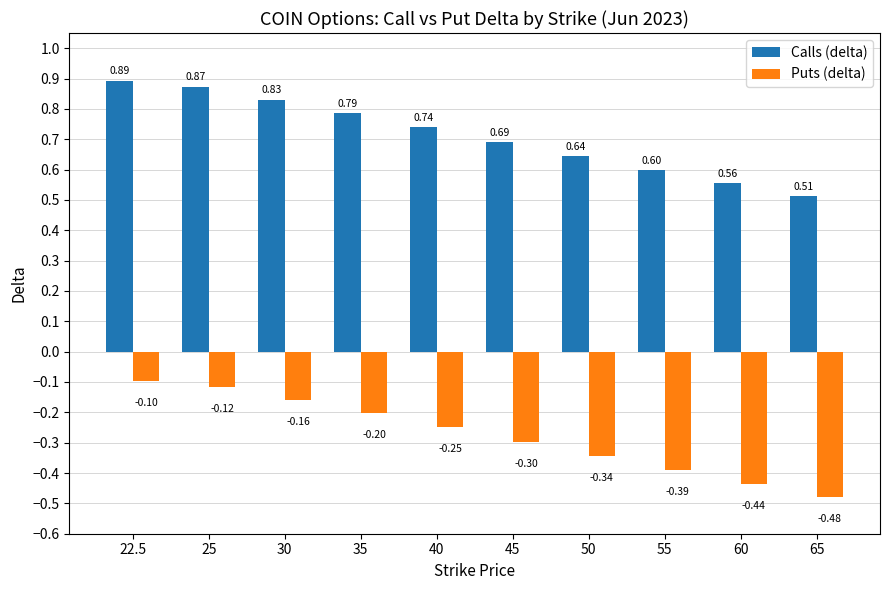

Are the bars grouped side by side (vs. stacked)?

Yes